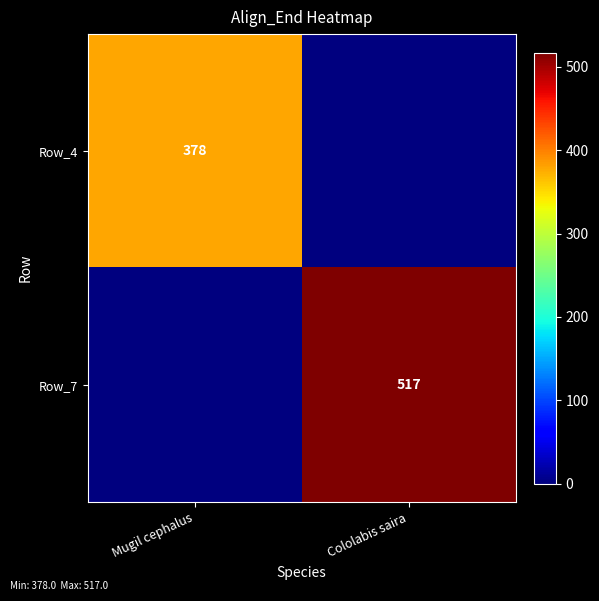

The Row_4 series shows 238 at Mugil cephalus. True or false?

False